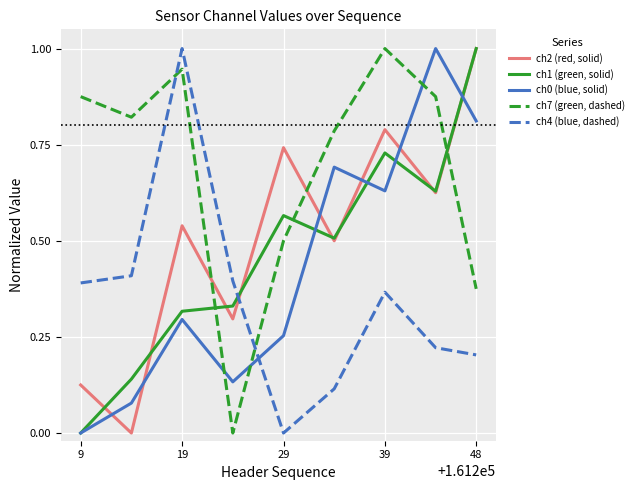

True or false: ch0 (blue, solid) and ch2 (red, solid) intersect in this chart.

True